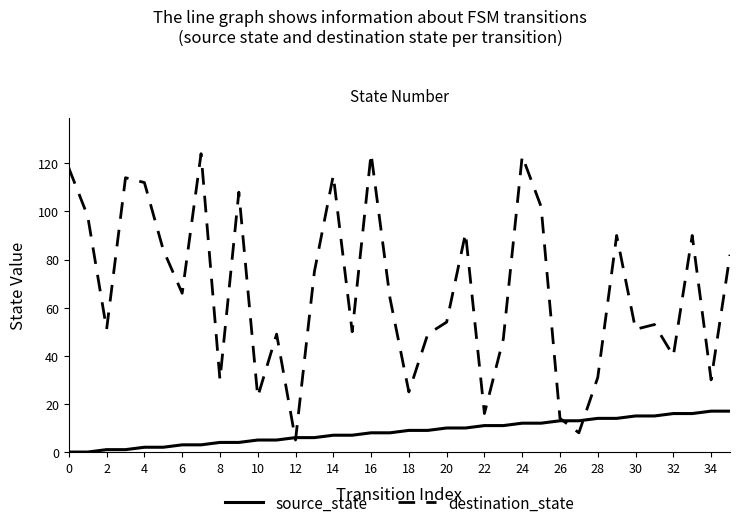

What is the greatest value displayed?

124